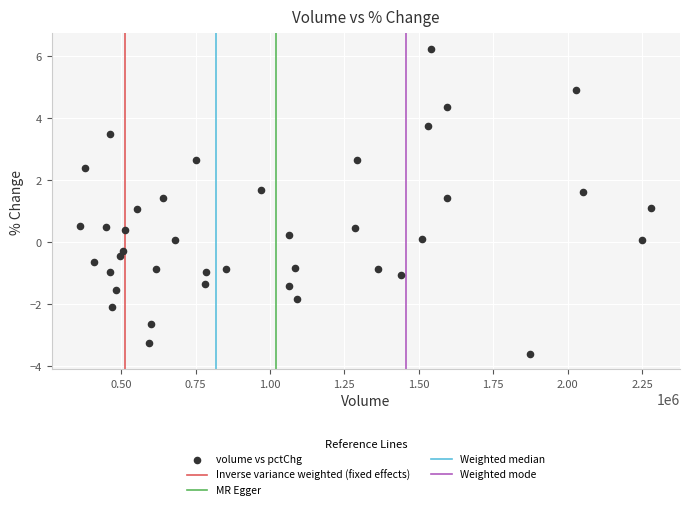

What is the range of Y values (max minus min)?

9.9